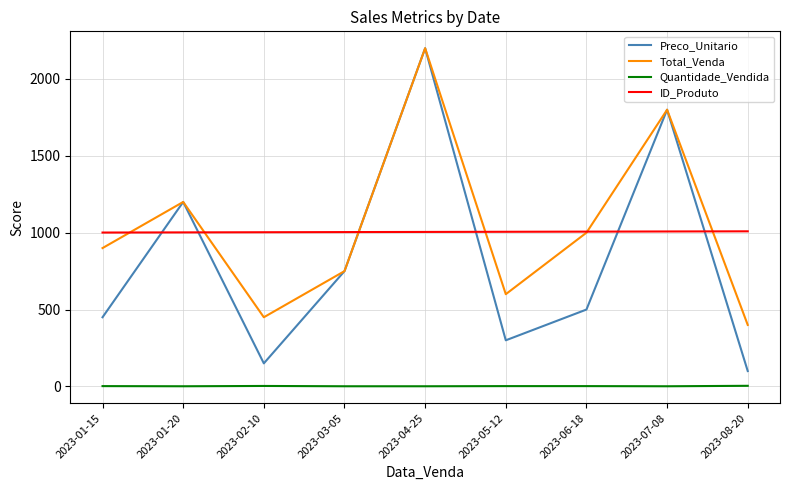

What is the difference between the maximum and minimum values in the Quantidade_Vendida series?

3